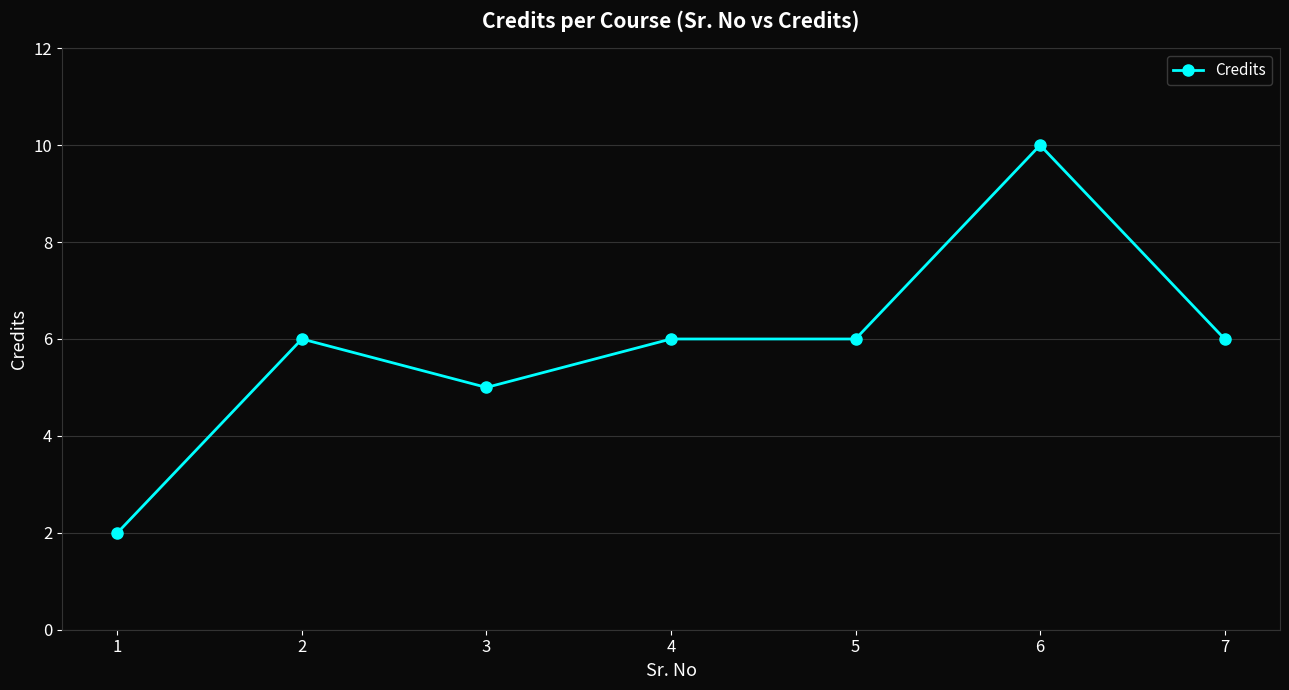

What is the value of the 4th point from the left?

6